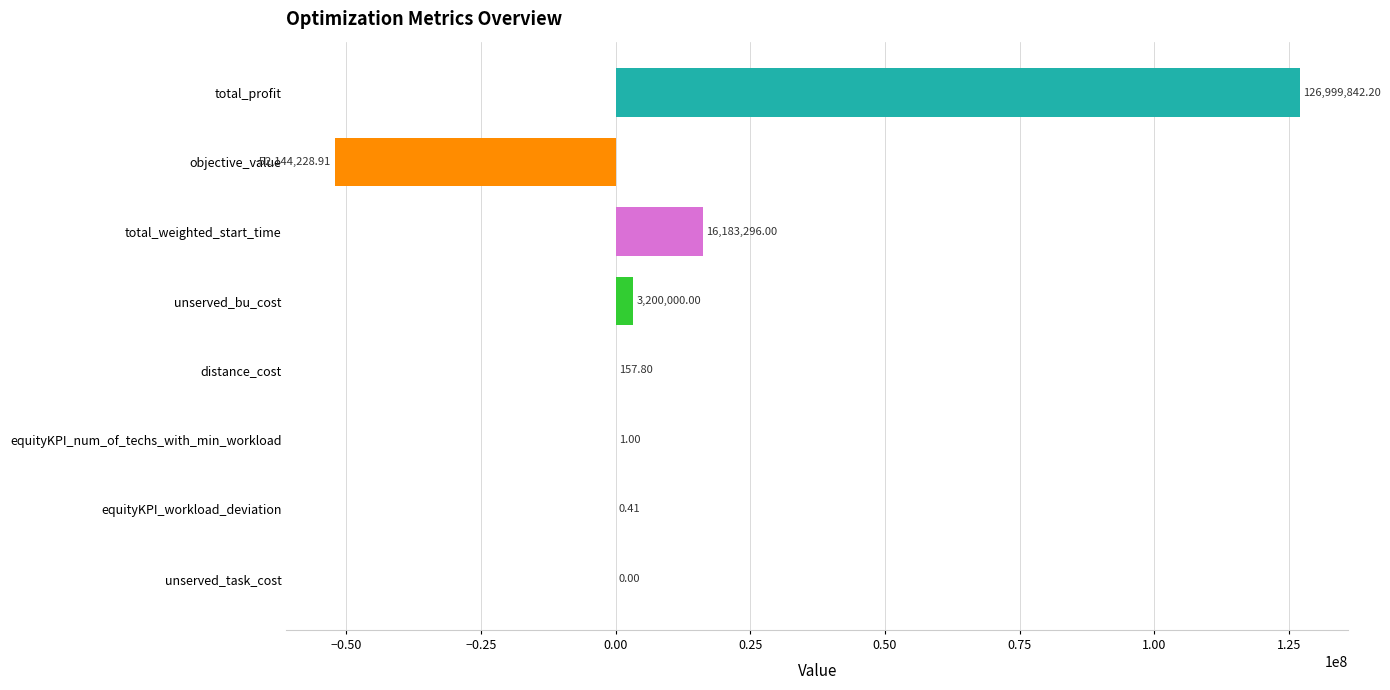

Does the chart contain stacked bars?

No